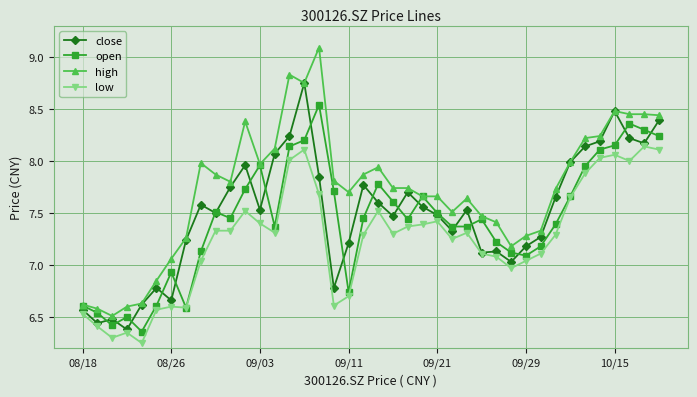

List the series in order of their peak value, lowest first.

low, open, close, high